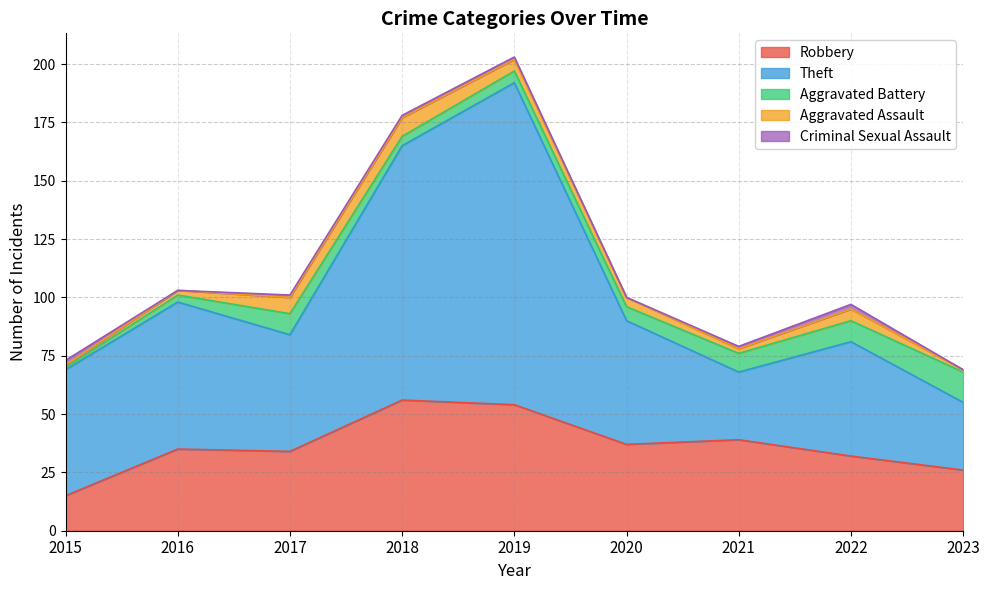

At 2020, list the series in order from smallest to largest.

Criminal Sexual Assault, Aggravated Assault, Aggravated Battery, Robbery, Theft